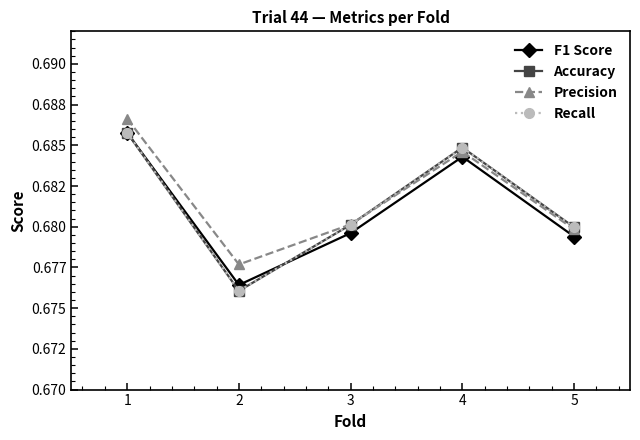

What is the approximate value of Accuracy at 2?

0.7